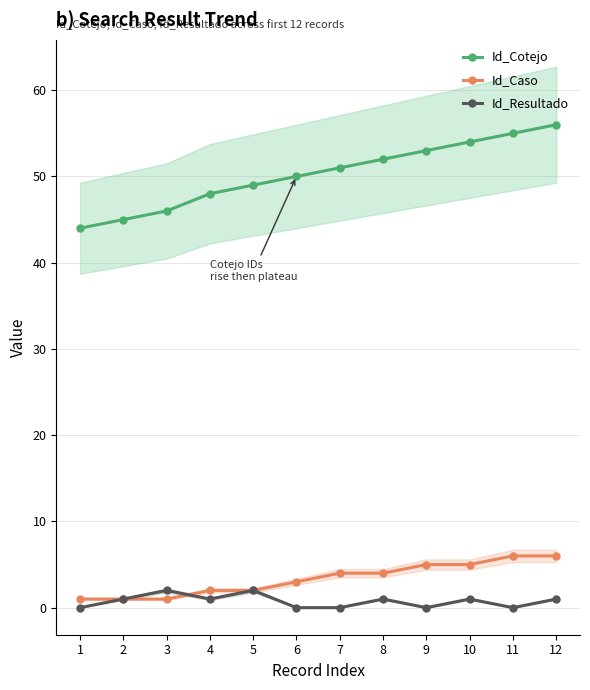

Is the value of Id_Cotejo at 11 greater than the value of Id_Caso at 1?

Yes